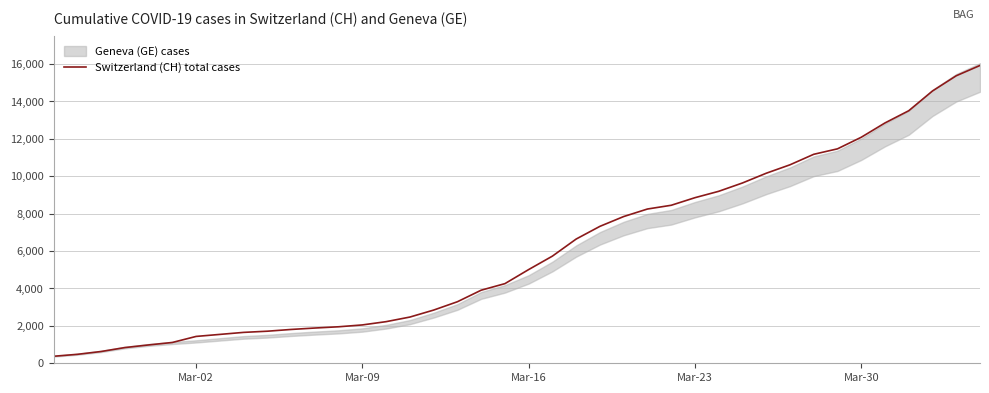

How many data points does each series have?

40